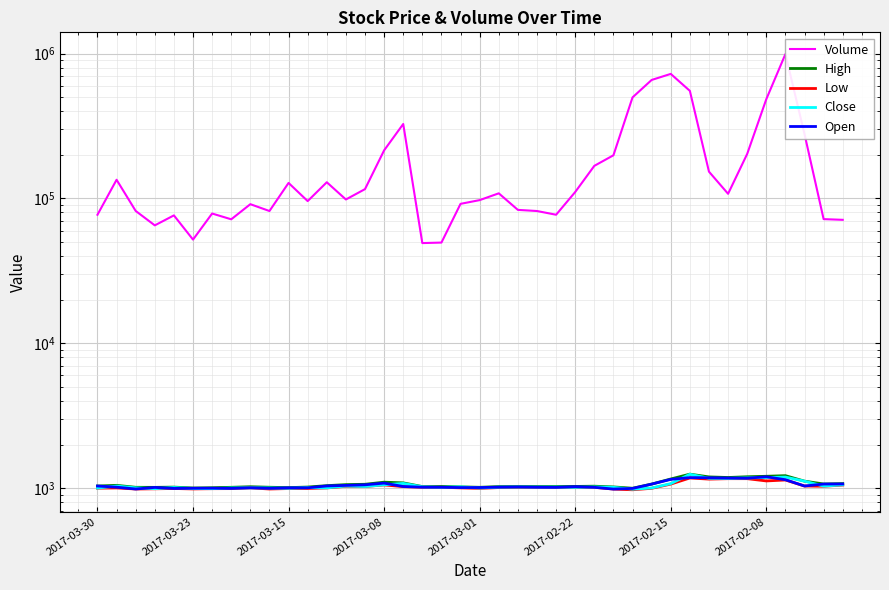

How many values in the High series are below 1028?

18